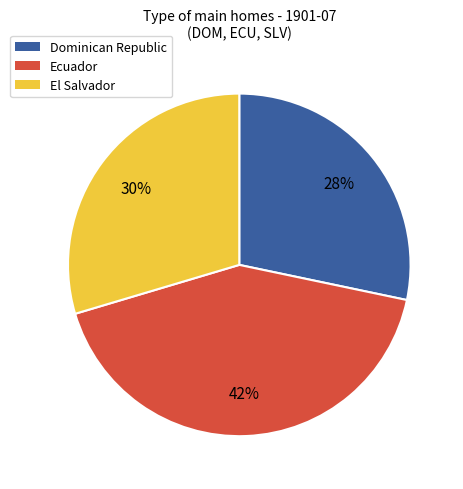

Does El Salvador account for over 50% of the chart?

No